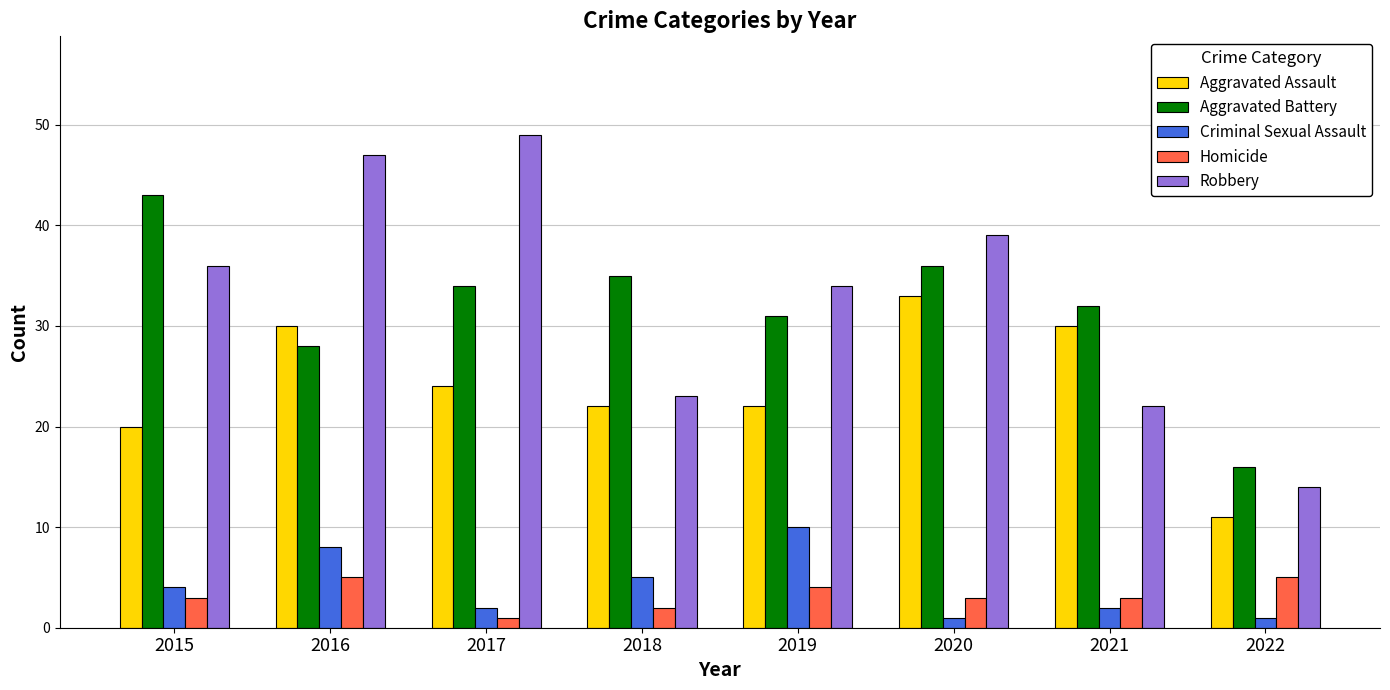

What is the minimum value for Criminal Sexual Assault?

1